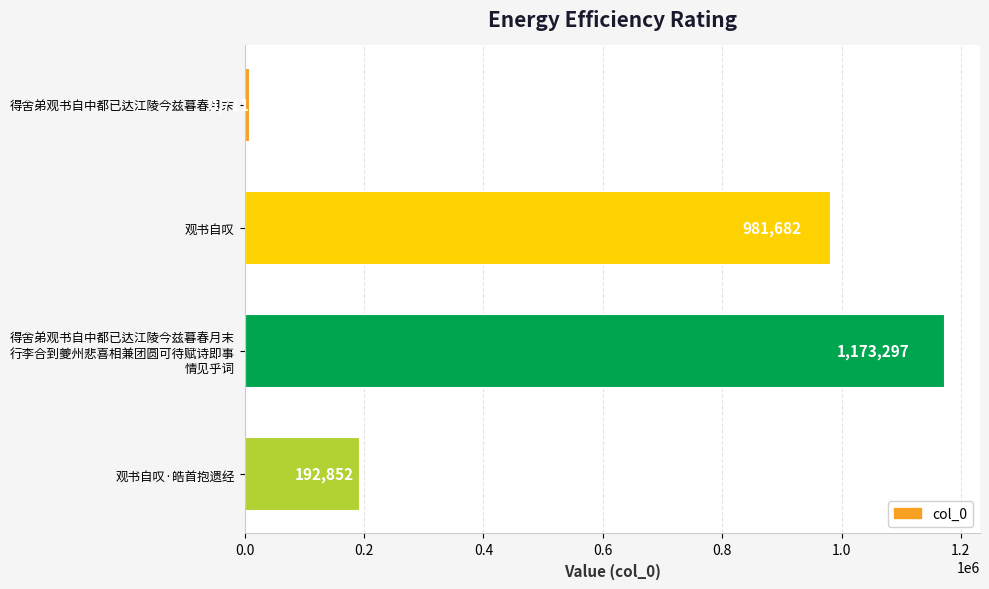

Which has a higher value, 观书自叹 or 得舍弟观书自中都已达江陵今兹暮春月末?

观书自叹